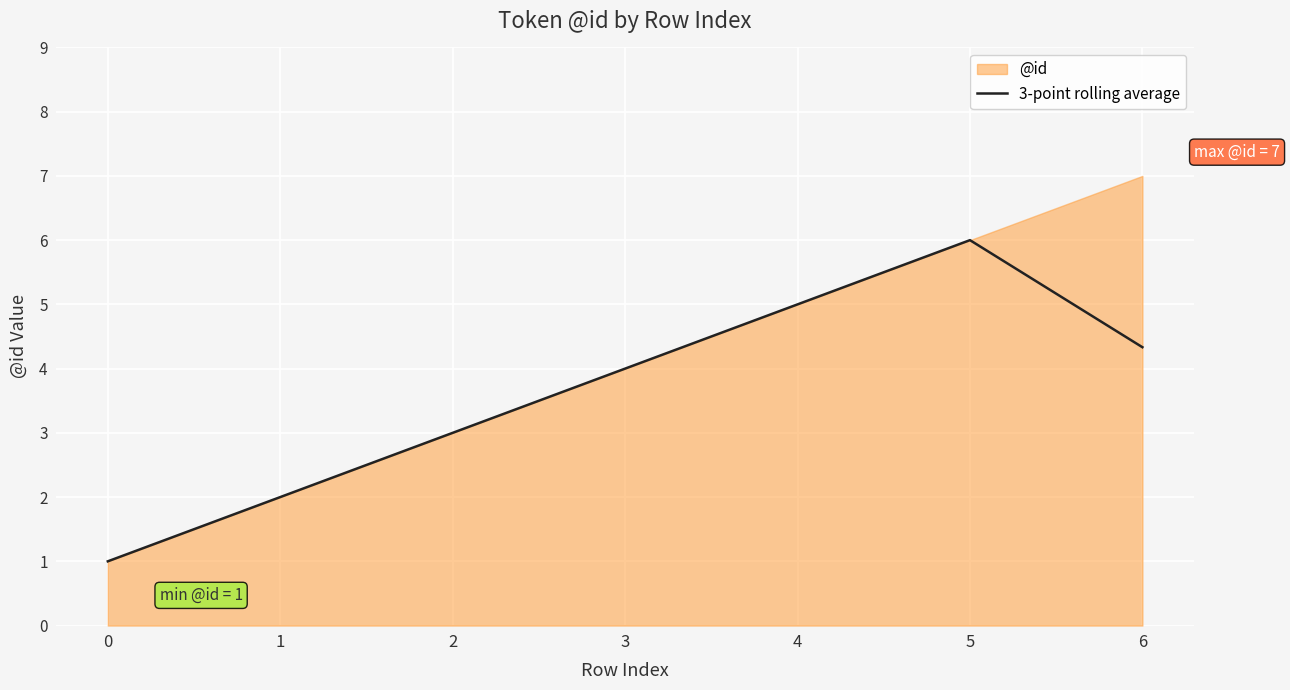

What is the value of the 2nd point from the left?

2.0